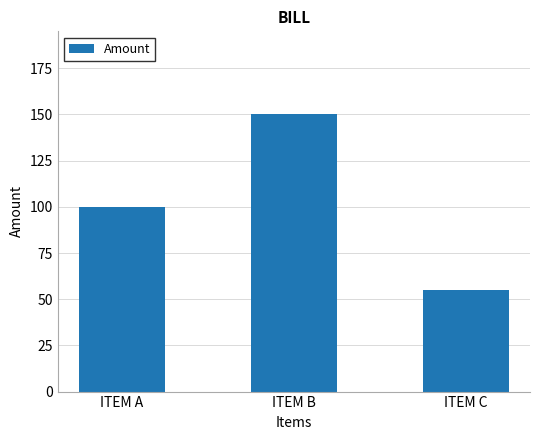

What is the value of the 2nd bar from the left?

150